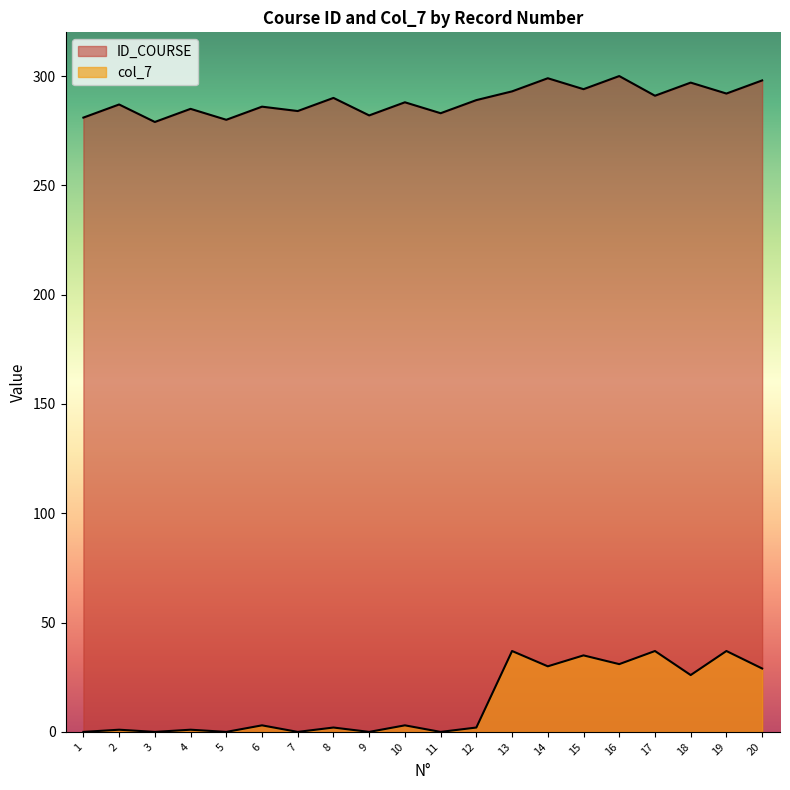

Where does the ID_COURSE series first go above 289?

8